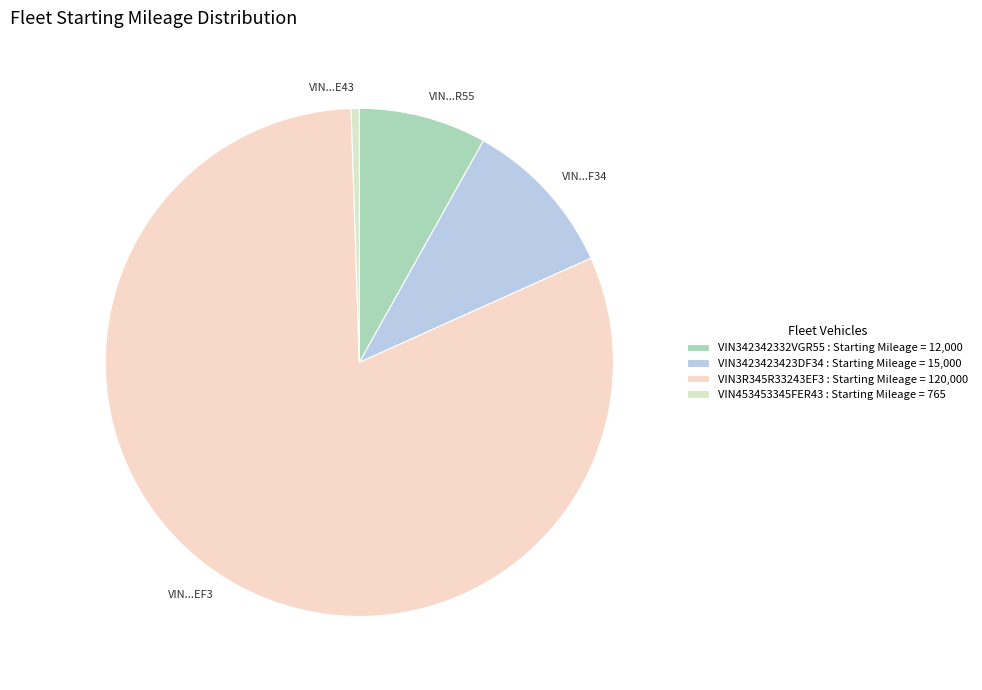

Combined, do VIN...EF3 and VIN...E43 account for over 50%?

Yes